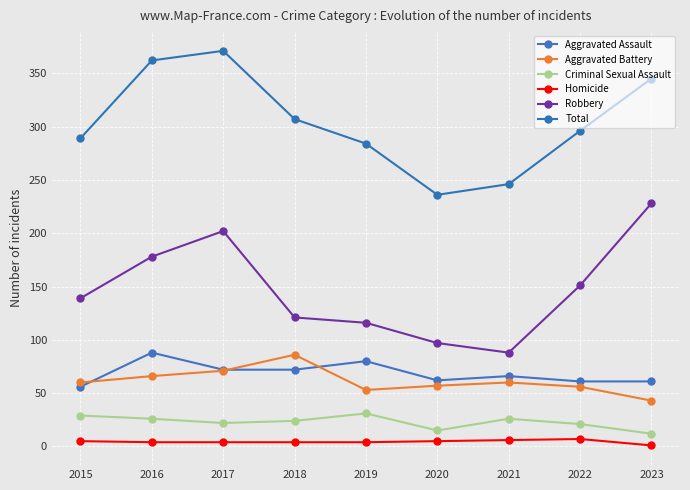

What is the difference between the maximum and minimum values in the Robbery series?

140